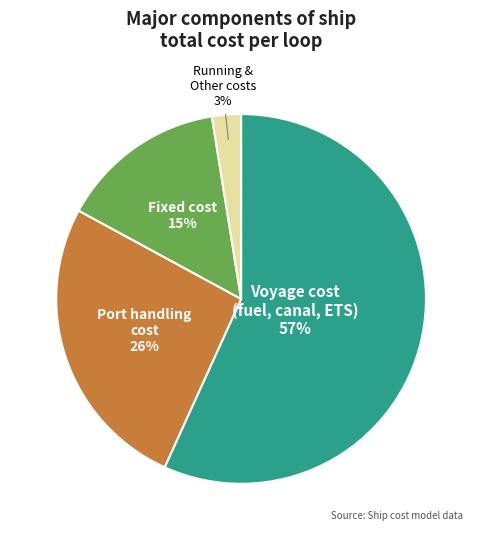

Is there a majority slice in this chart?

Yes